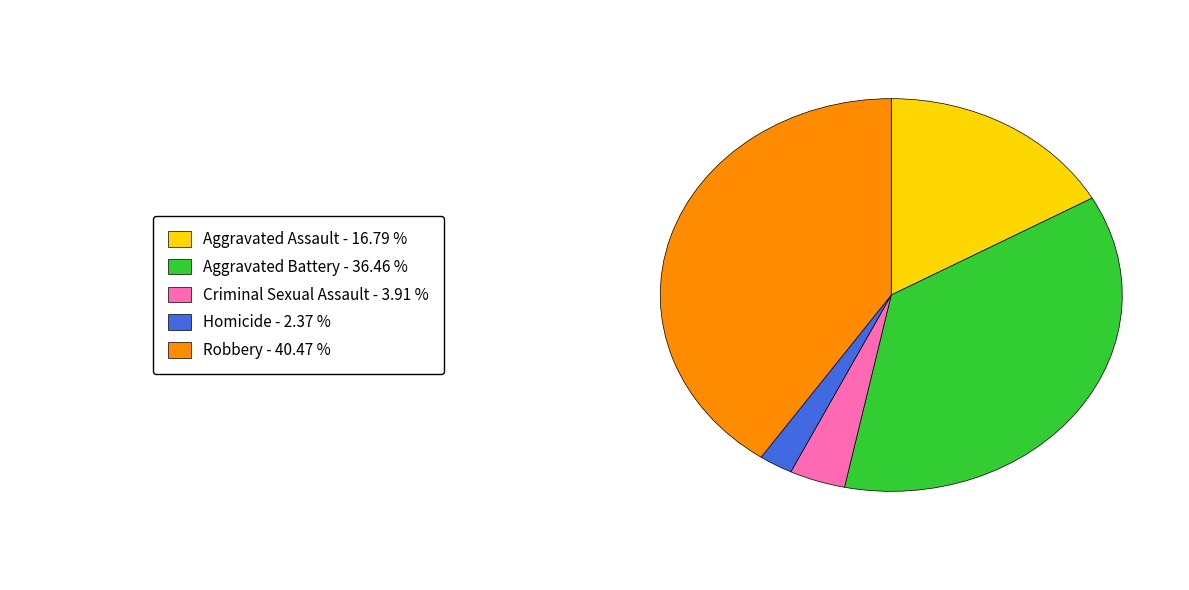

How many segments does this pie chart have?

5